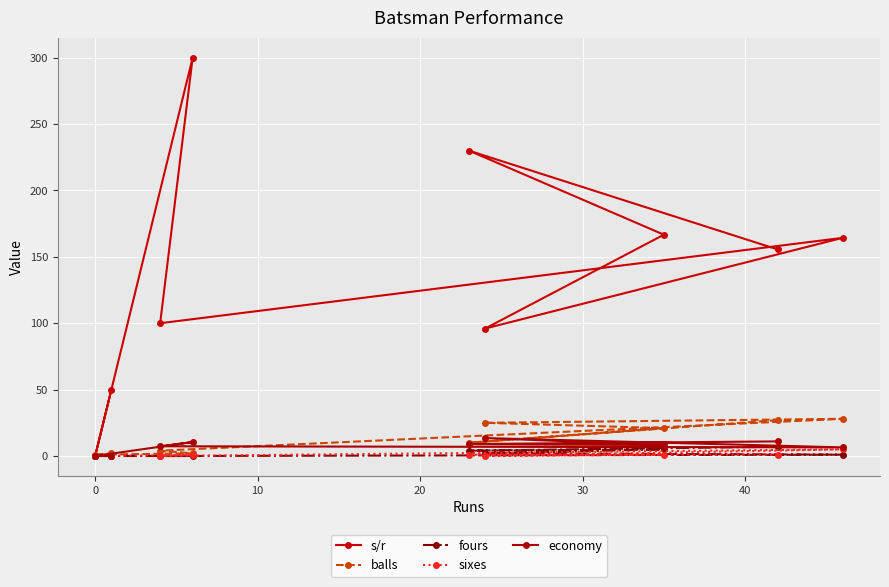

How many lines are shown in the chart?

5